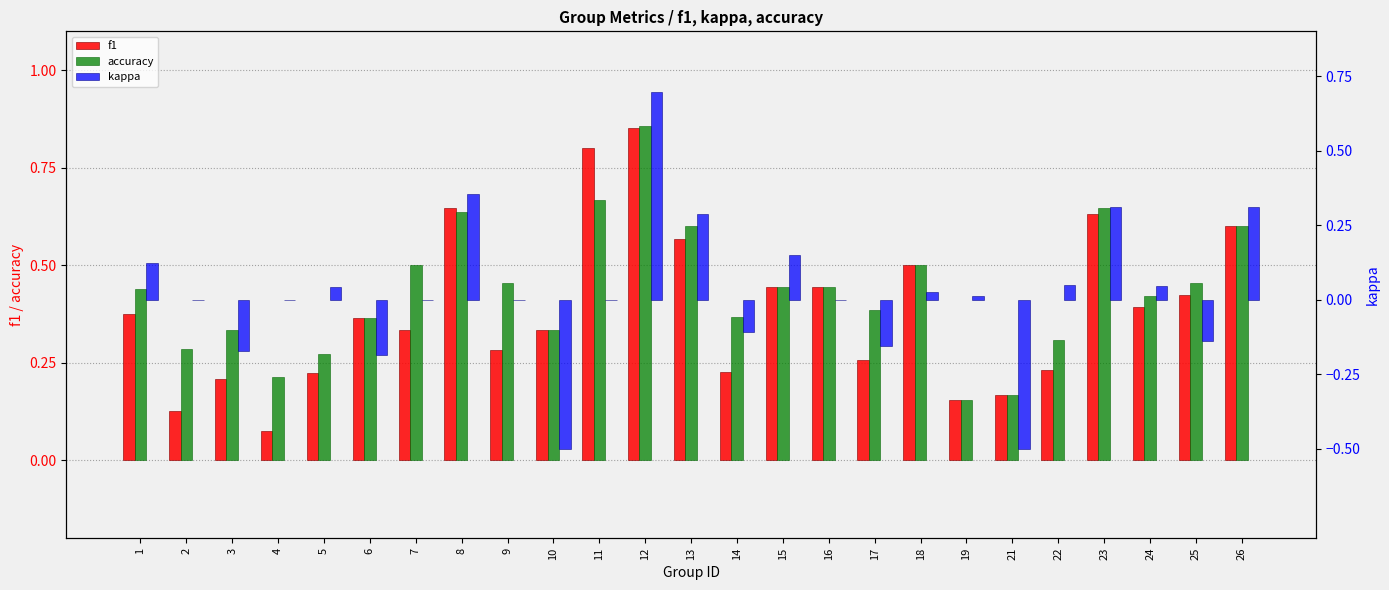

Which series has the largest range (max minus min)?

kappa